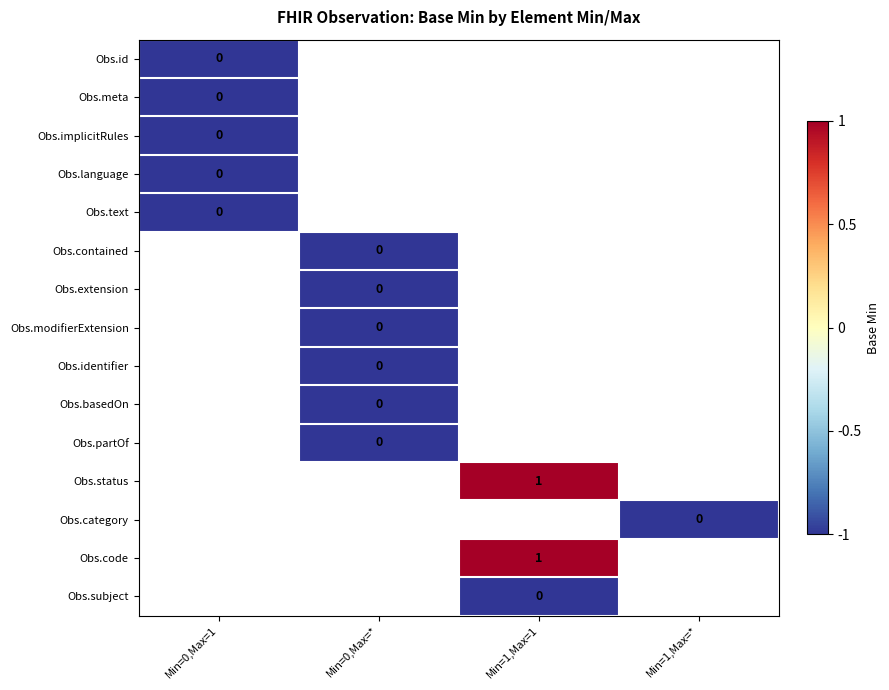

At how many categories does at least one series exceed 0?

1